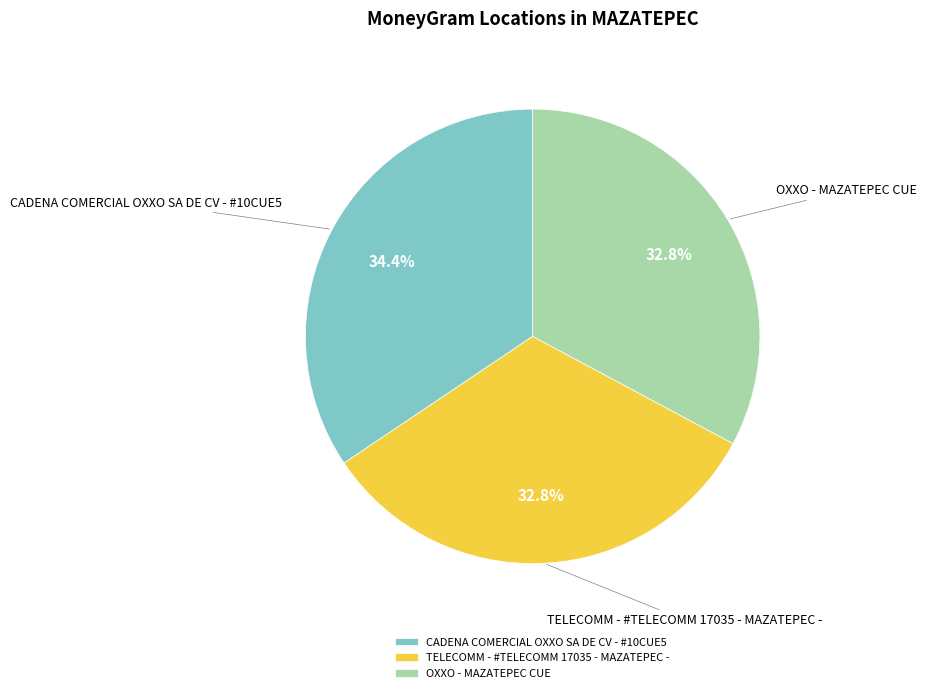

To the nearest percent, what is the difference between the largest and smallest slice percentages?

2%